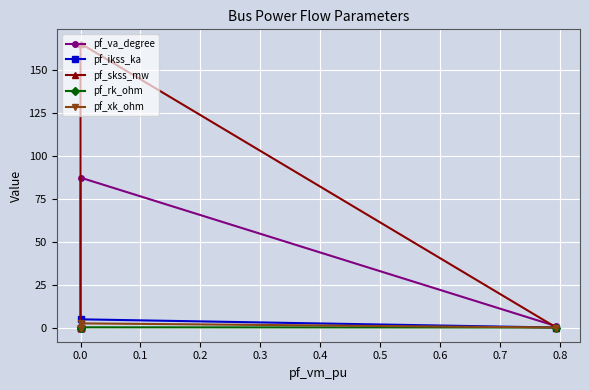

Which series changed the most between 0.0 and 0.3?

pf_skss_mw